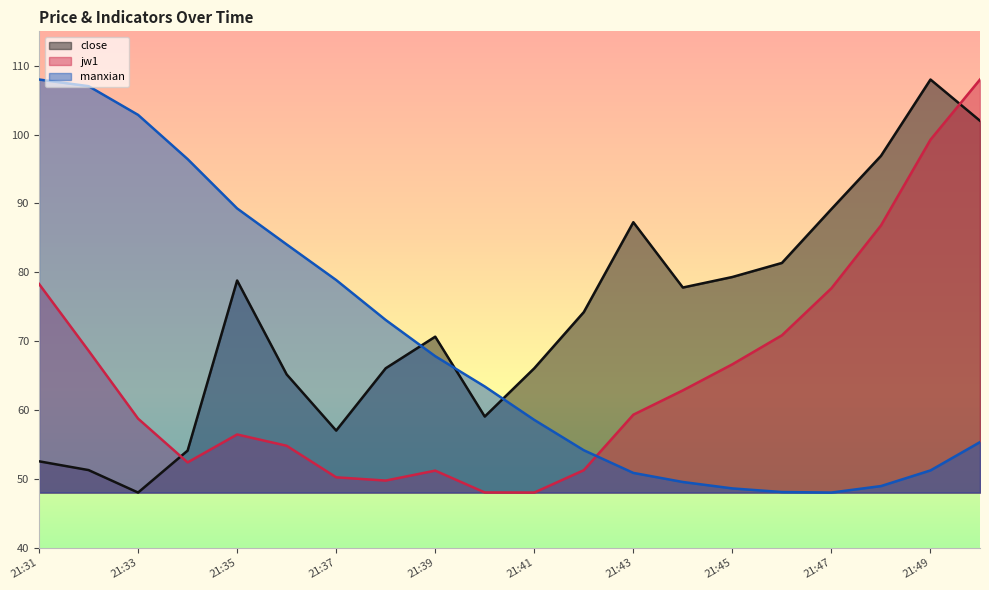

True or false: jw1 has a value of 24.9 at 21:49.

False